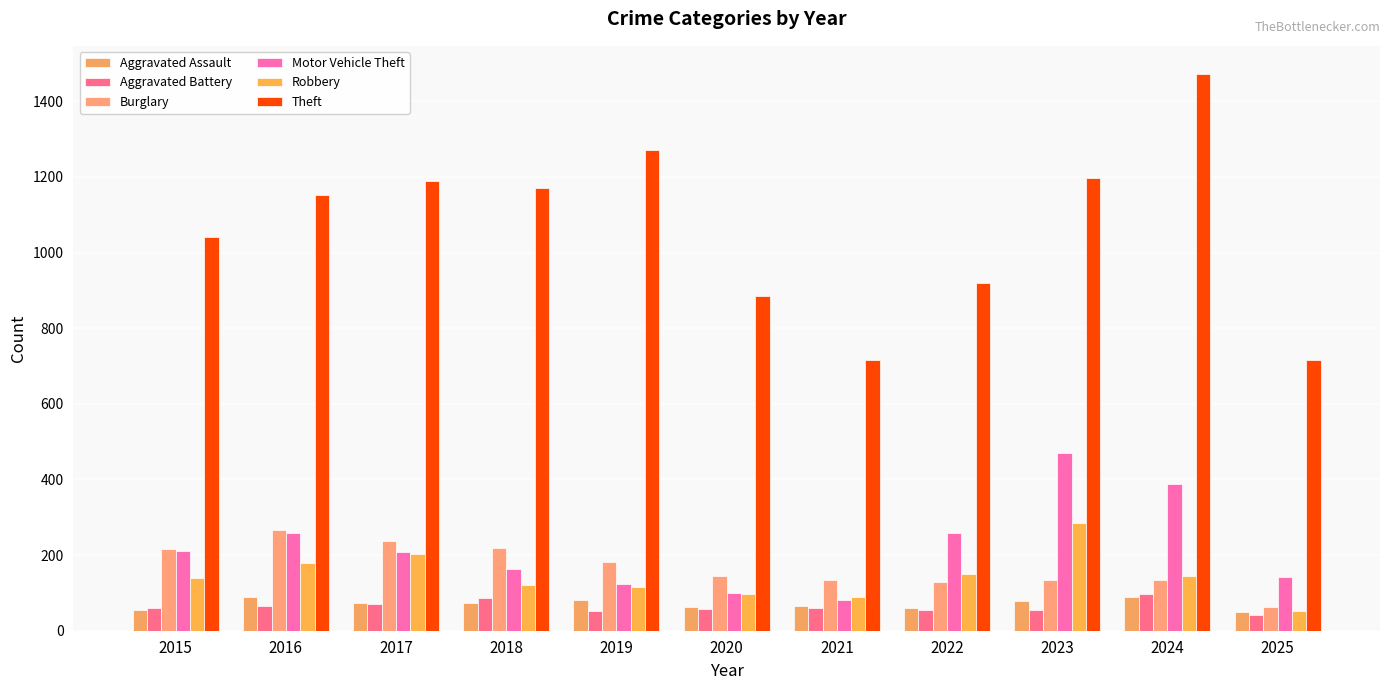

At how many categories does at least one series exceed 592?

11